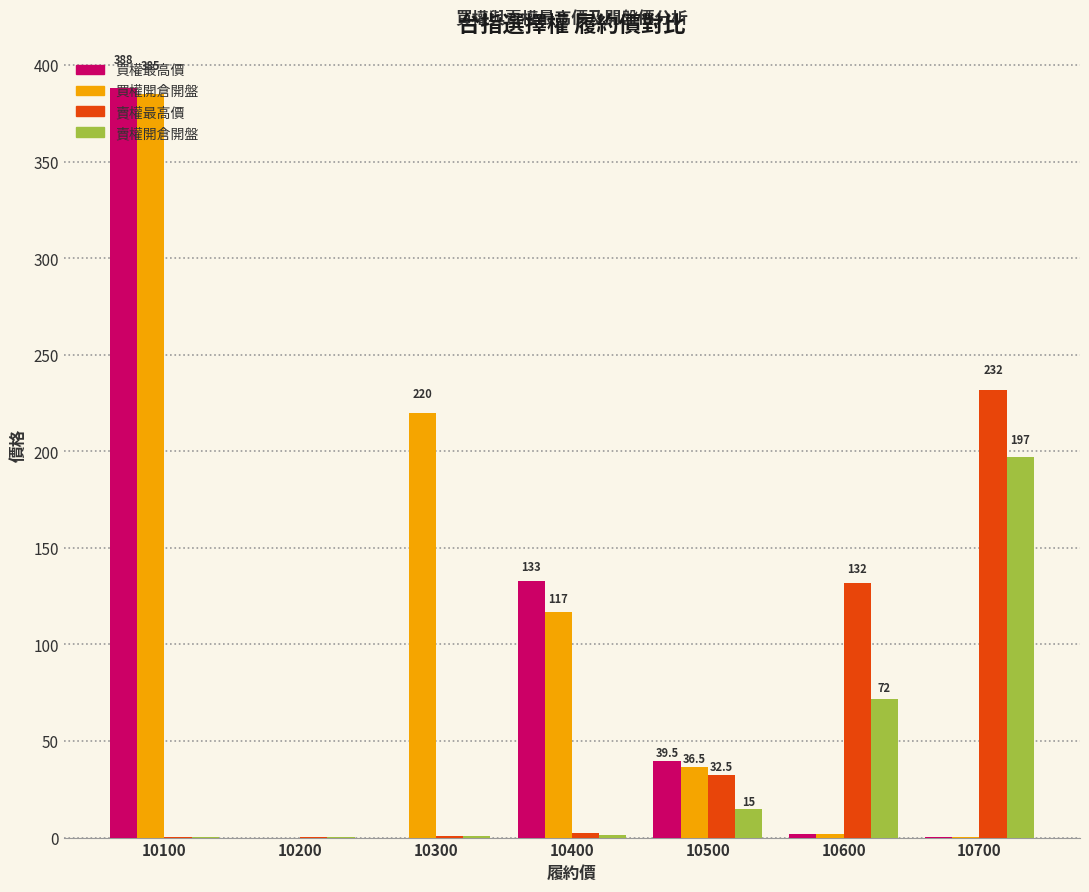

True or false: 賣權開倉開盤 has a value of 197.0 at 10700.

True